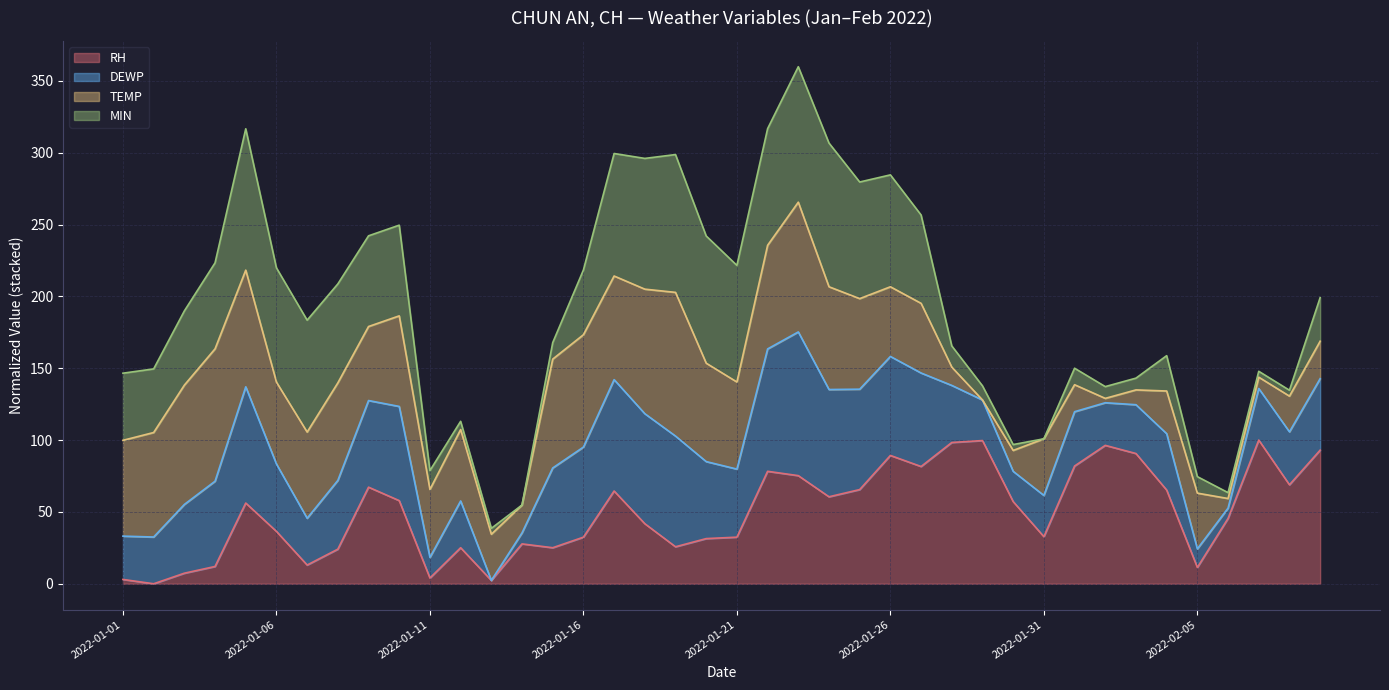

The value of RH at 2022-01-16 is 10.0. True or false?

False